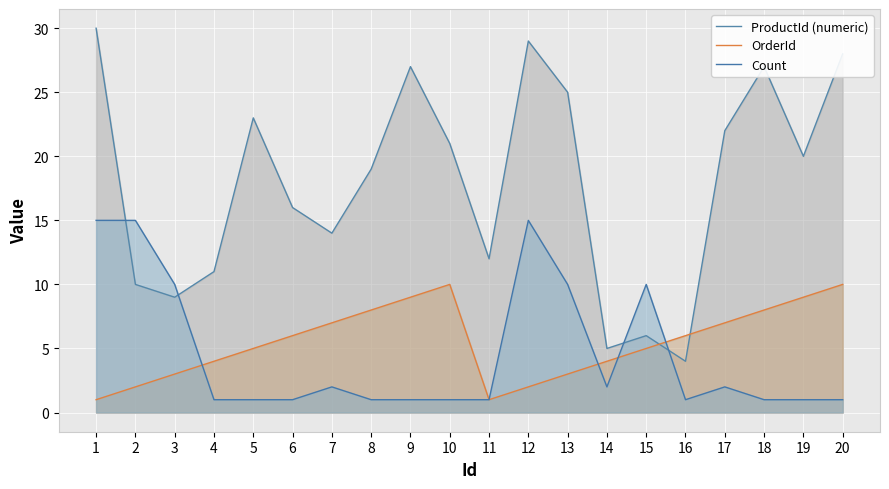

Between which two adjacent categories do OrderId and ProductId (numeric) first intersect?

15 and 16